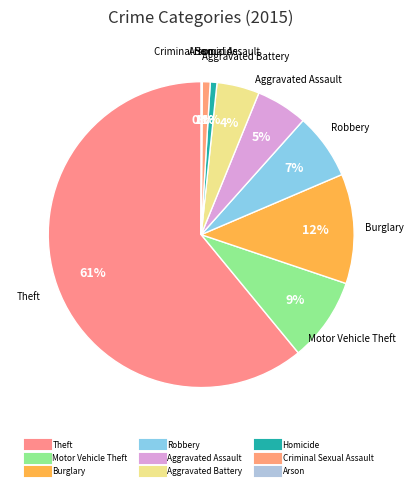

To the nearest percent, what is the average slice percentage?

11%